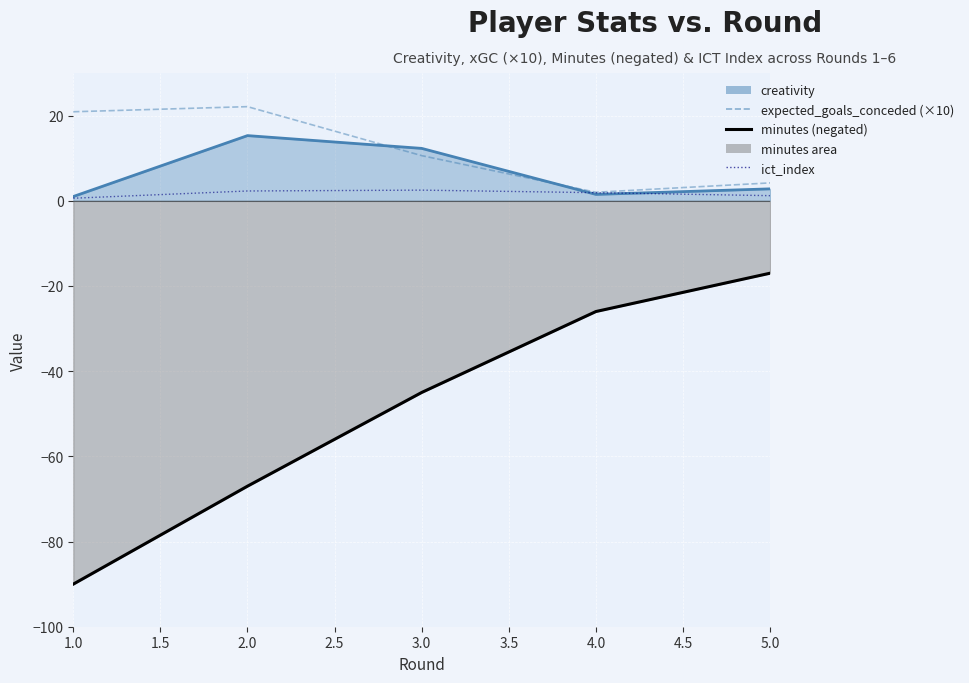

True or false: expected_goals_conceded (×10) and ict_index intersect in this chart.

False